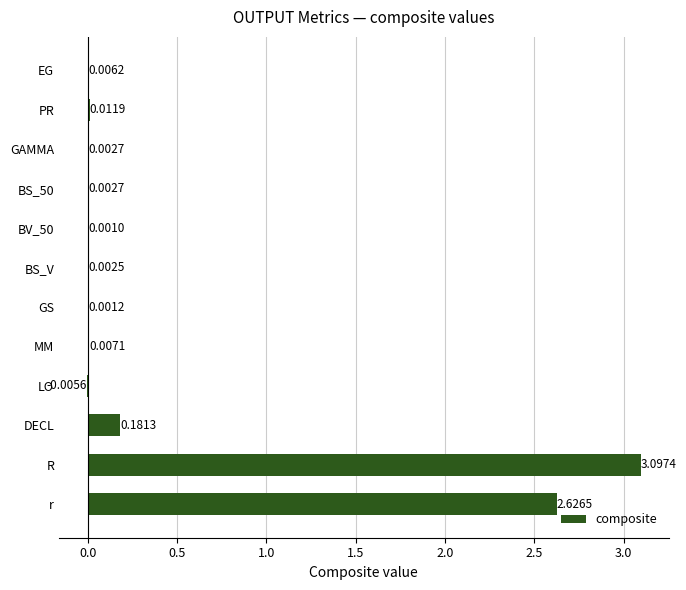

Are the bars horizontal?

Yes